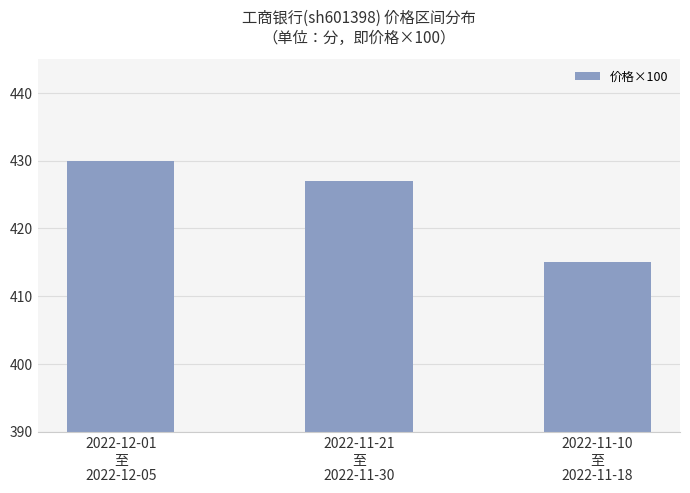

Read the value at 2022-11-10
至
2022-11-18.

415